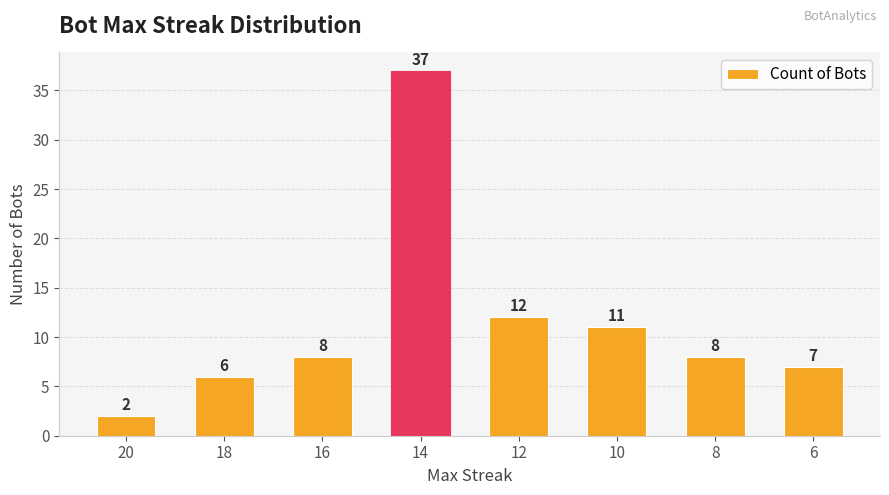

What is the difference between the maximum and minimum values?

35